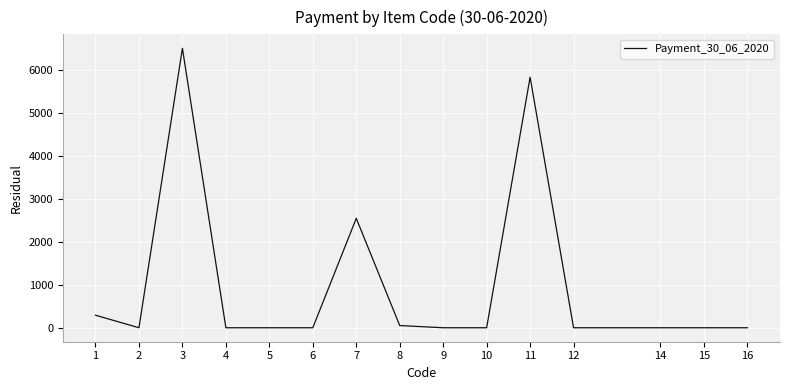

Count the number of values greater than 0.

5